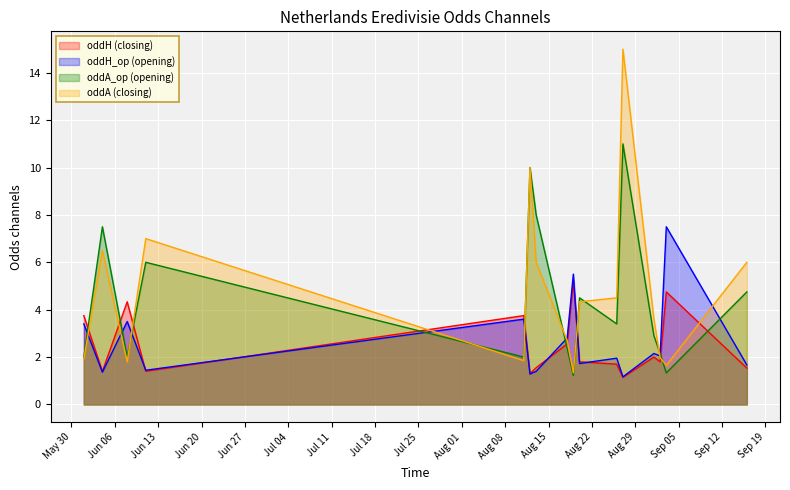

List the series in order of their peak value, highest first.

oddA (closing), oddA_op (opening), oddH_op (opening), oddH (closing)